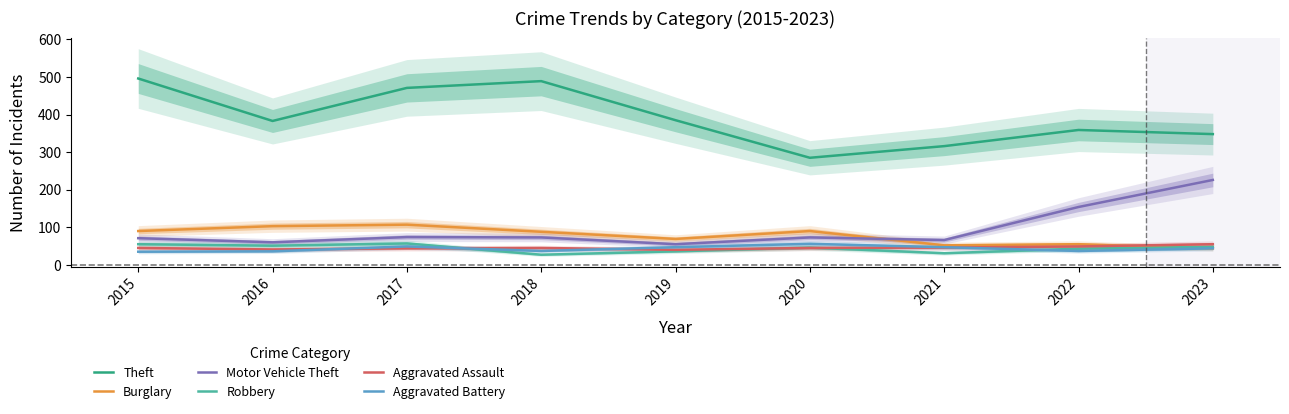

Rank the series at 2015 from lowest to highest value.

Aggravated Battery, Aggravated Assault, Robbery, Motor Vehicle Theft, Burglary, Theft